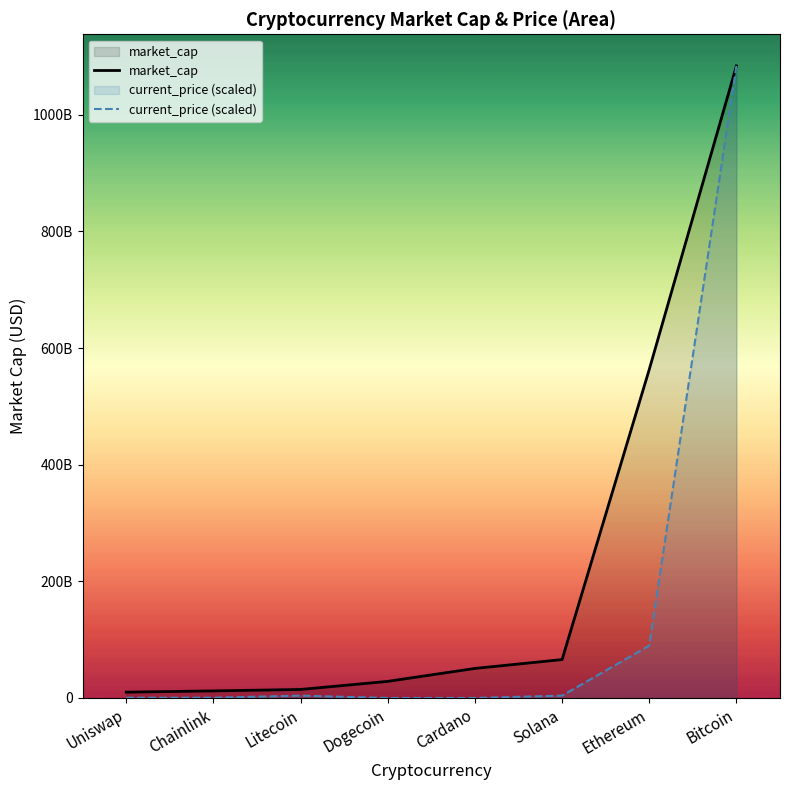

What is the difference between the maximum and second lowest values in the market_cap series?

1071457574807.0